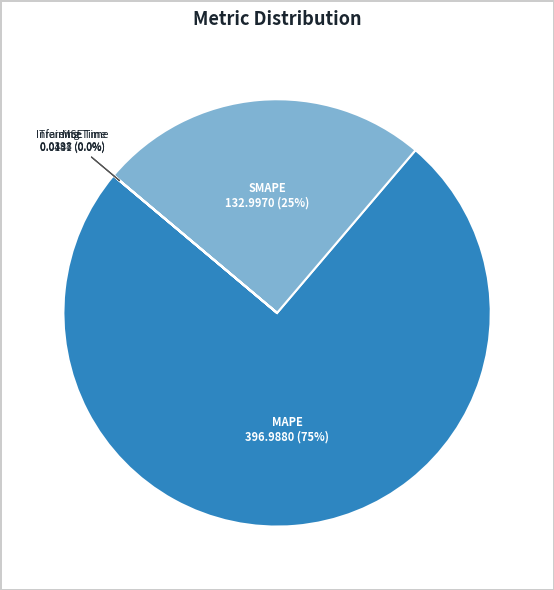

What is the largest slice in the pie chart?

MAPE